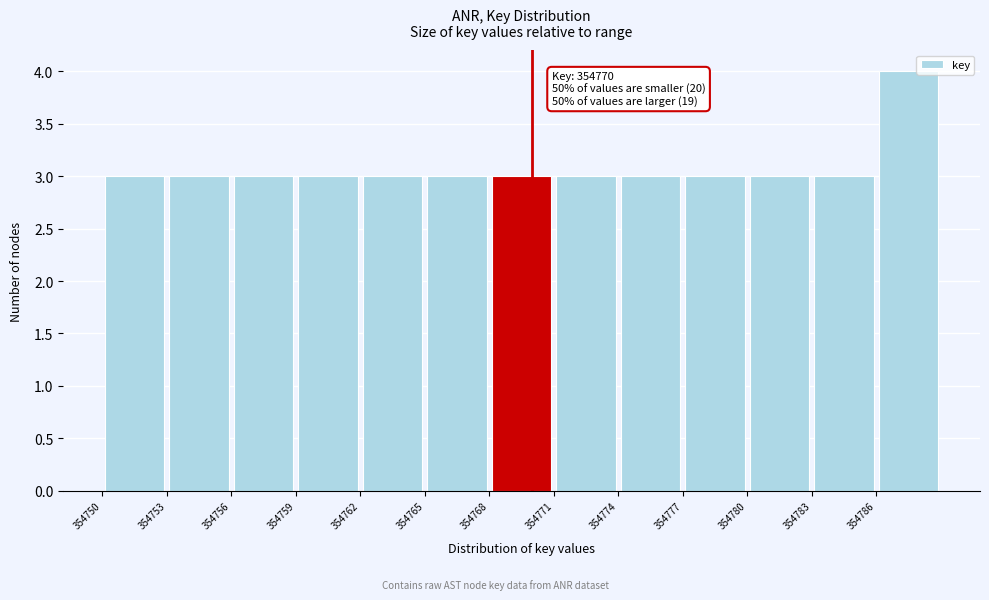

Which range on the x-axis has the tallest bar?

354786 to 354789